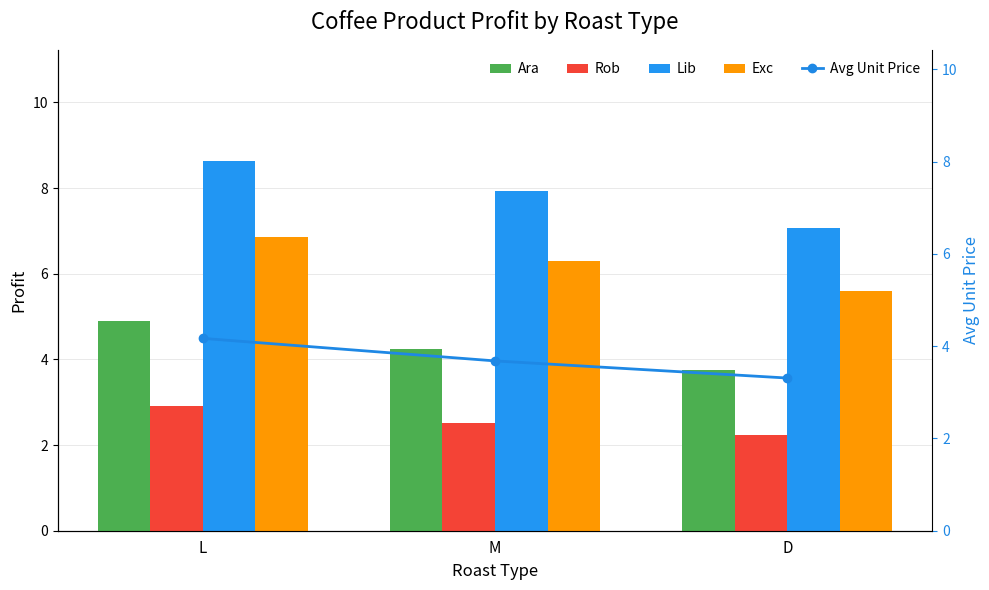

Is the value of Avg Unit Price at L greater than the value of Lib at M?

No